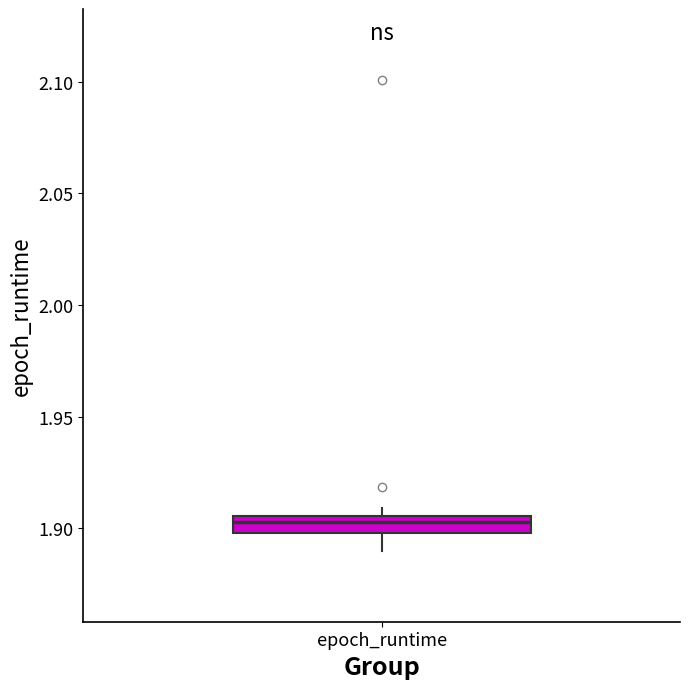

Where is the upper edge of the box for epoch_runtime on the y-axis? The values are not printed on the chart, so give them approximately, as read against the axis.

1.905